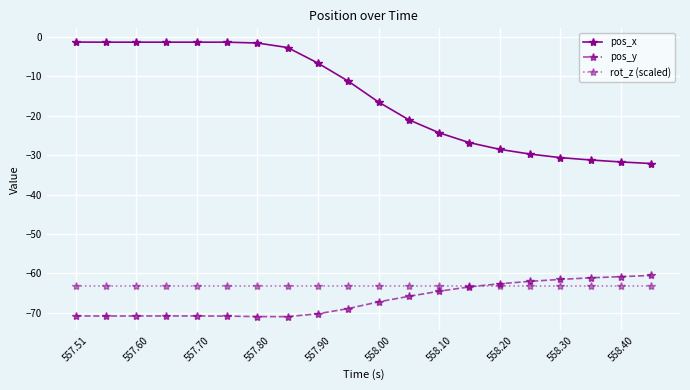

Which series has the largest total across all categories?

pos_x